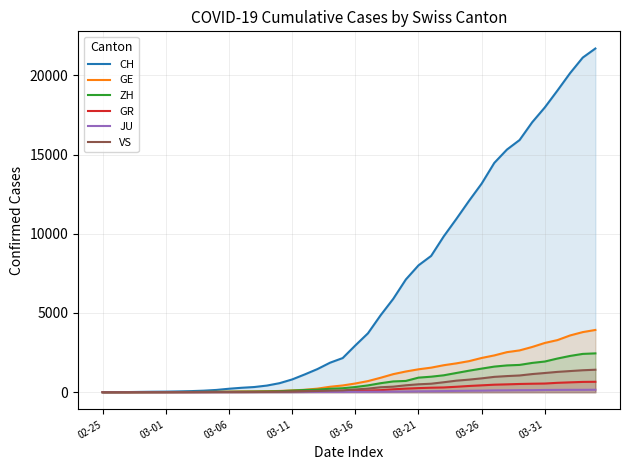

At which label is JU closest to 77?

28